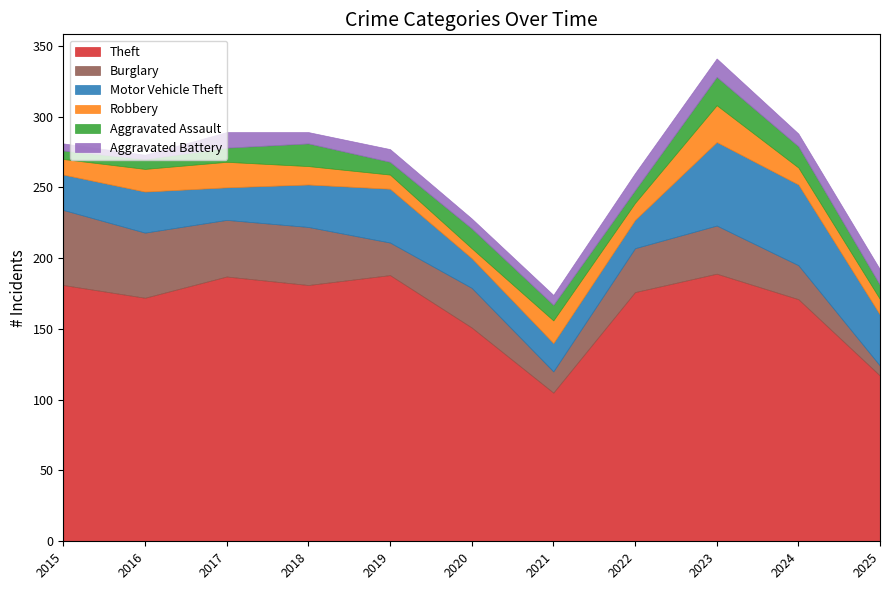

Between 2016 and 2023, which series saw the biggest shift?

Motor Vehicle Theft